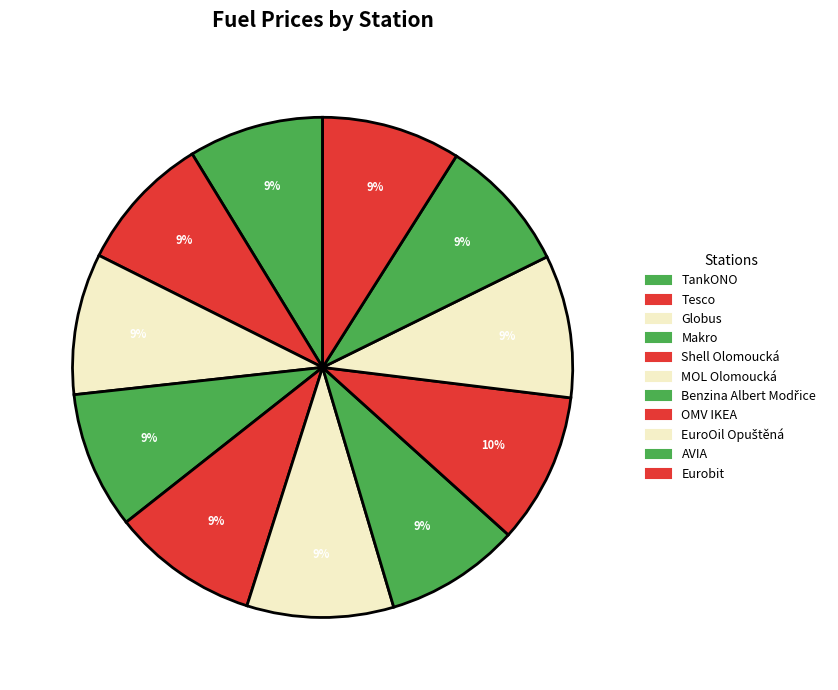

How many slices are in this pie chart?

11